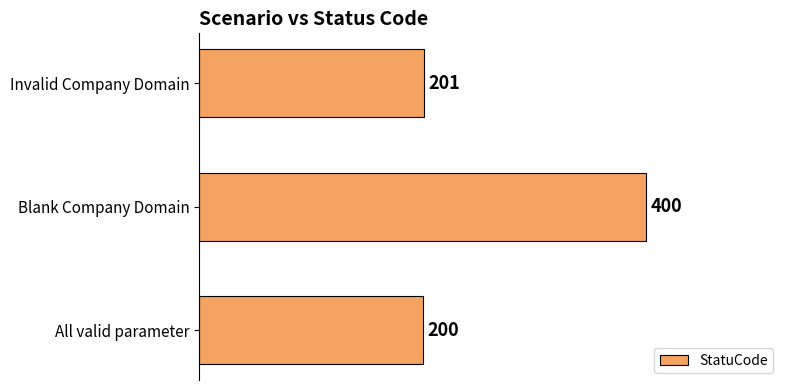

List the labels in order of value, smallest first.

All valid parameter, Invalid Company Domain, Blank Company Domain